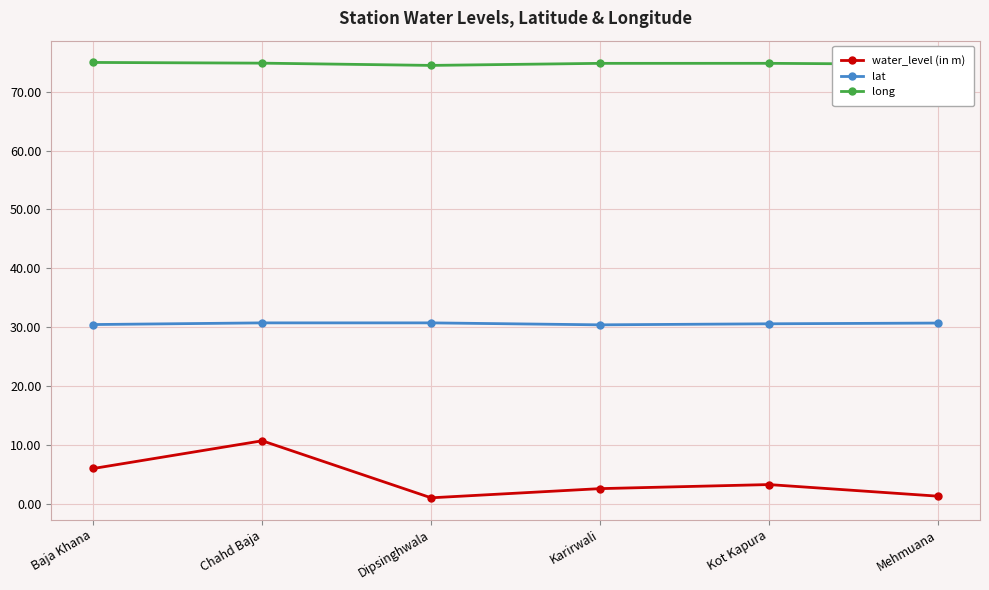

The long series shows 74.8 at Karirwali. True or false?

True